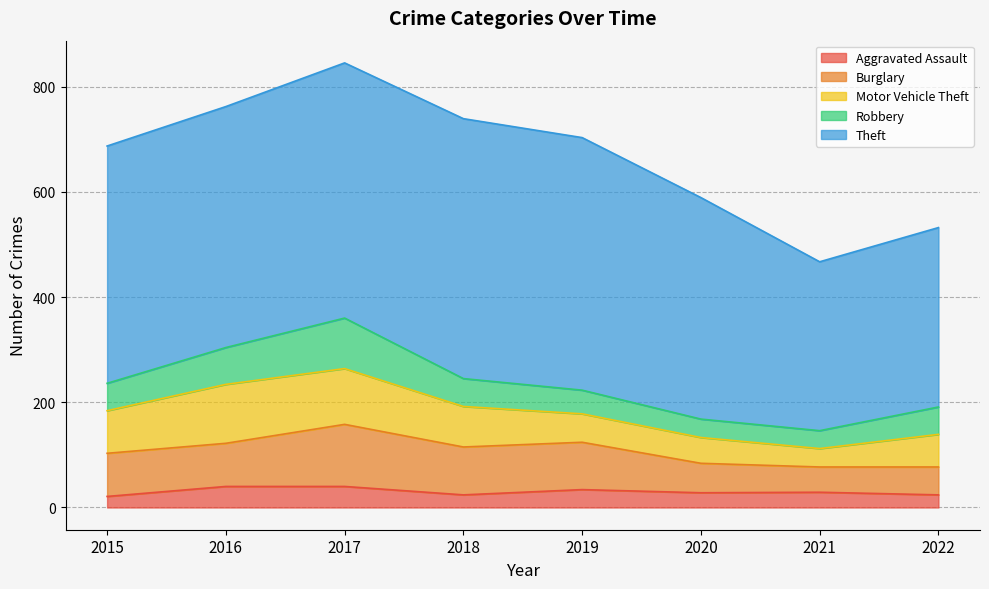

How many data points does each series have?

8